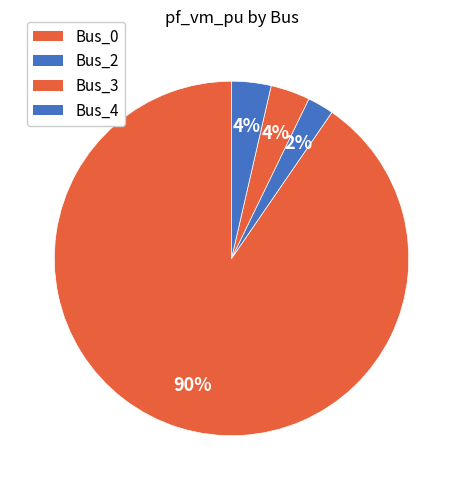

What is the smallest slice in the pie chart?

Bus_2